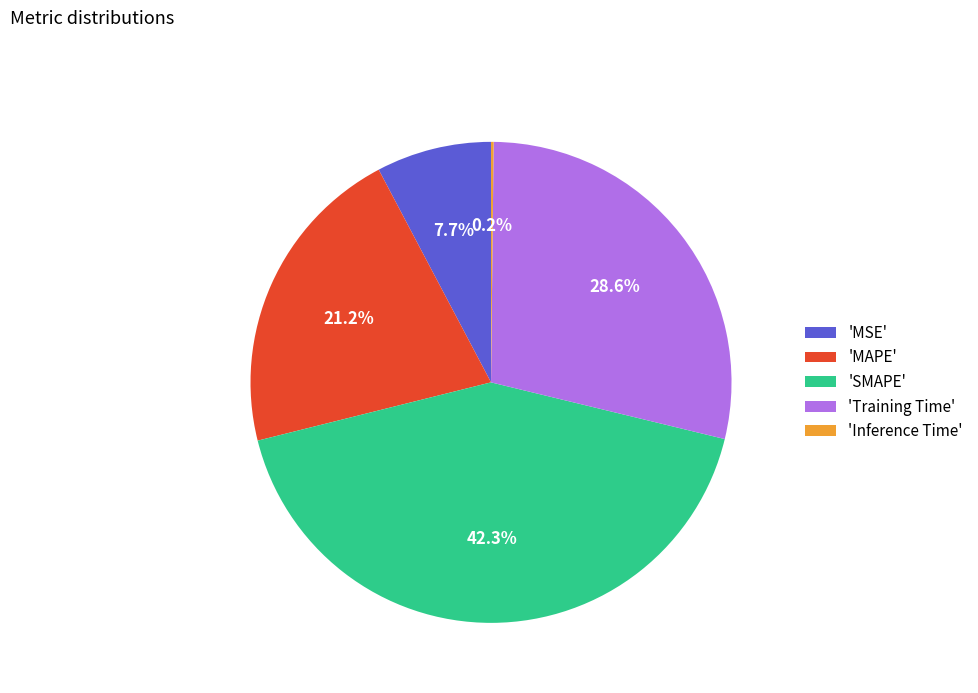

What percentage is NOT represented by 'MSE'?

92.3%